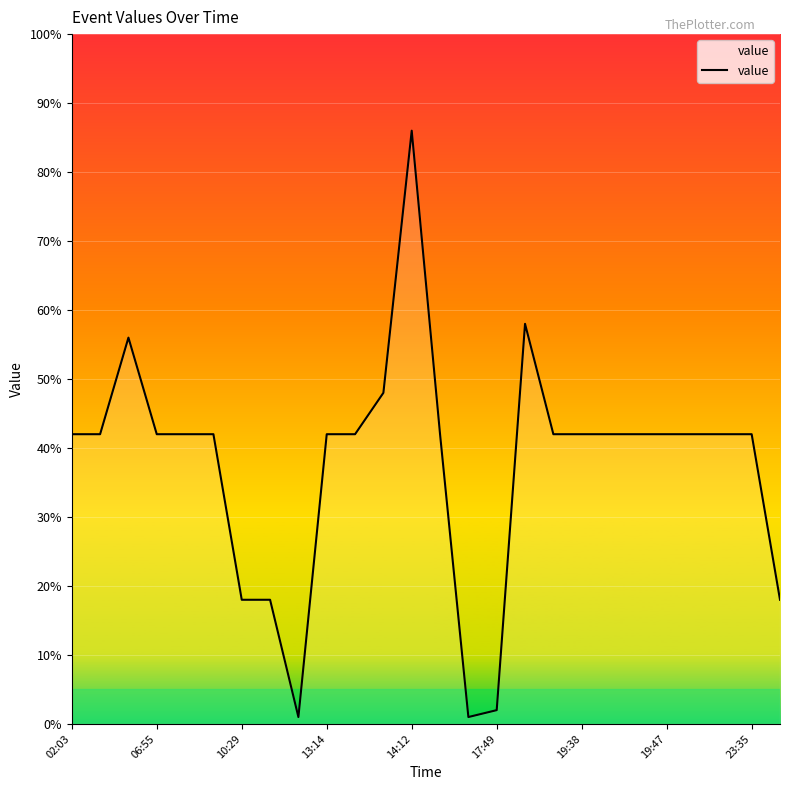

Does the chart display data point markers on the line(s)?

No